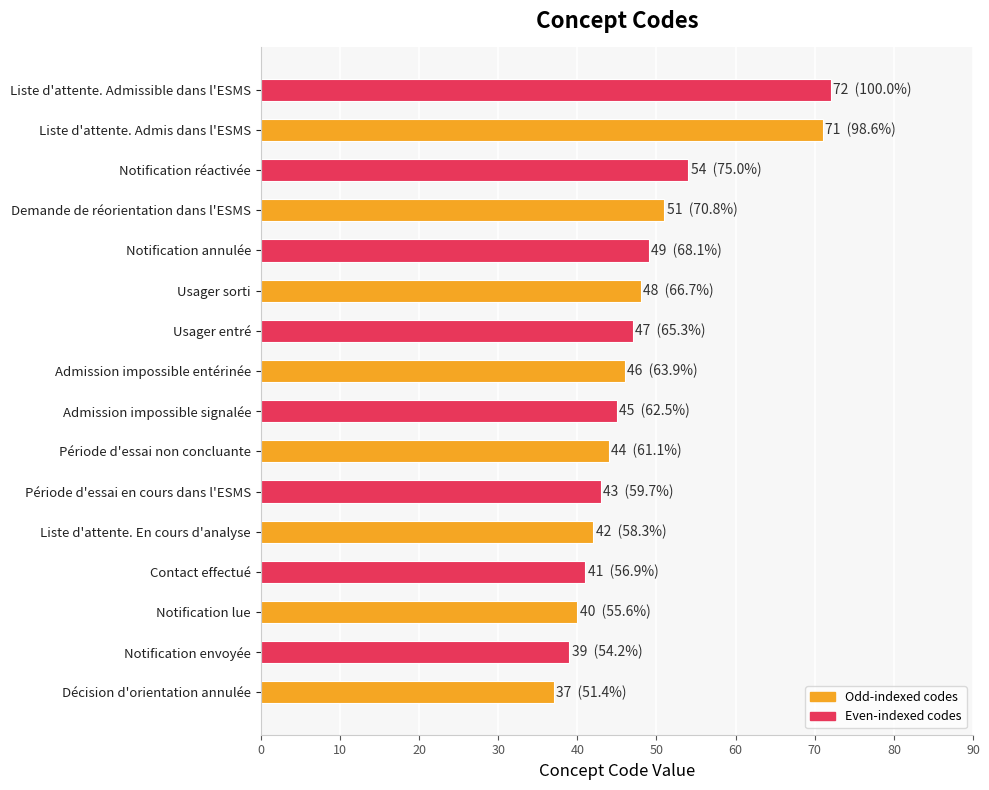

Which category has the highest value across all series?

Liste d'attente. Admissible dans l'ESMS